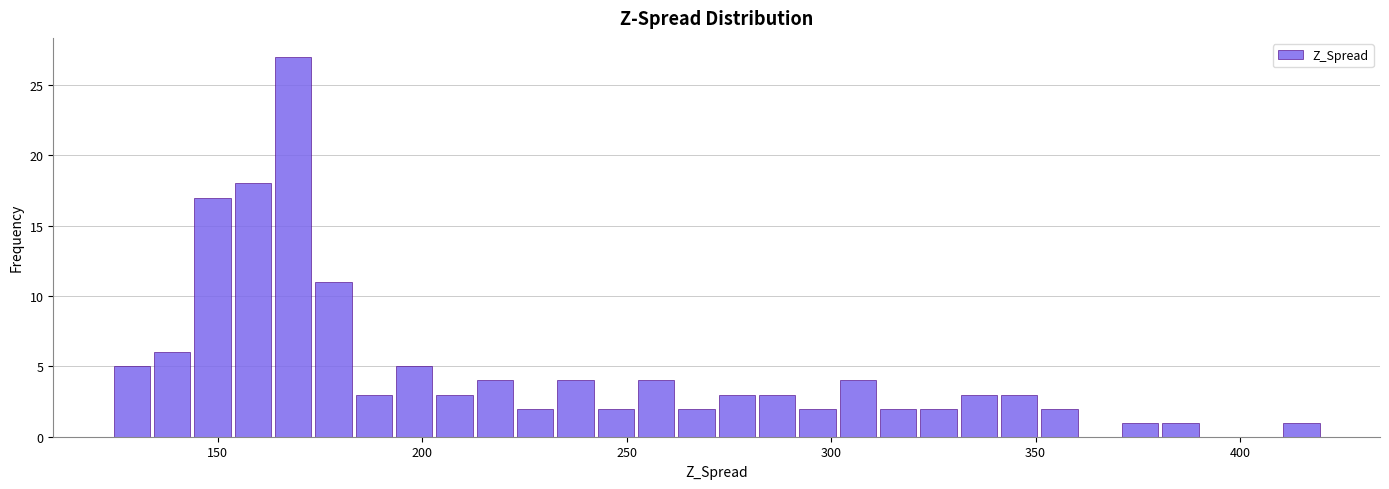

Read against the x-axis, roughly where is the centre of the tallest bar?

170